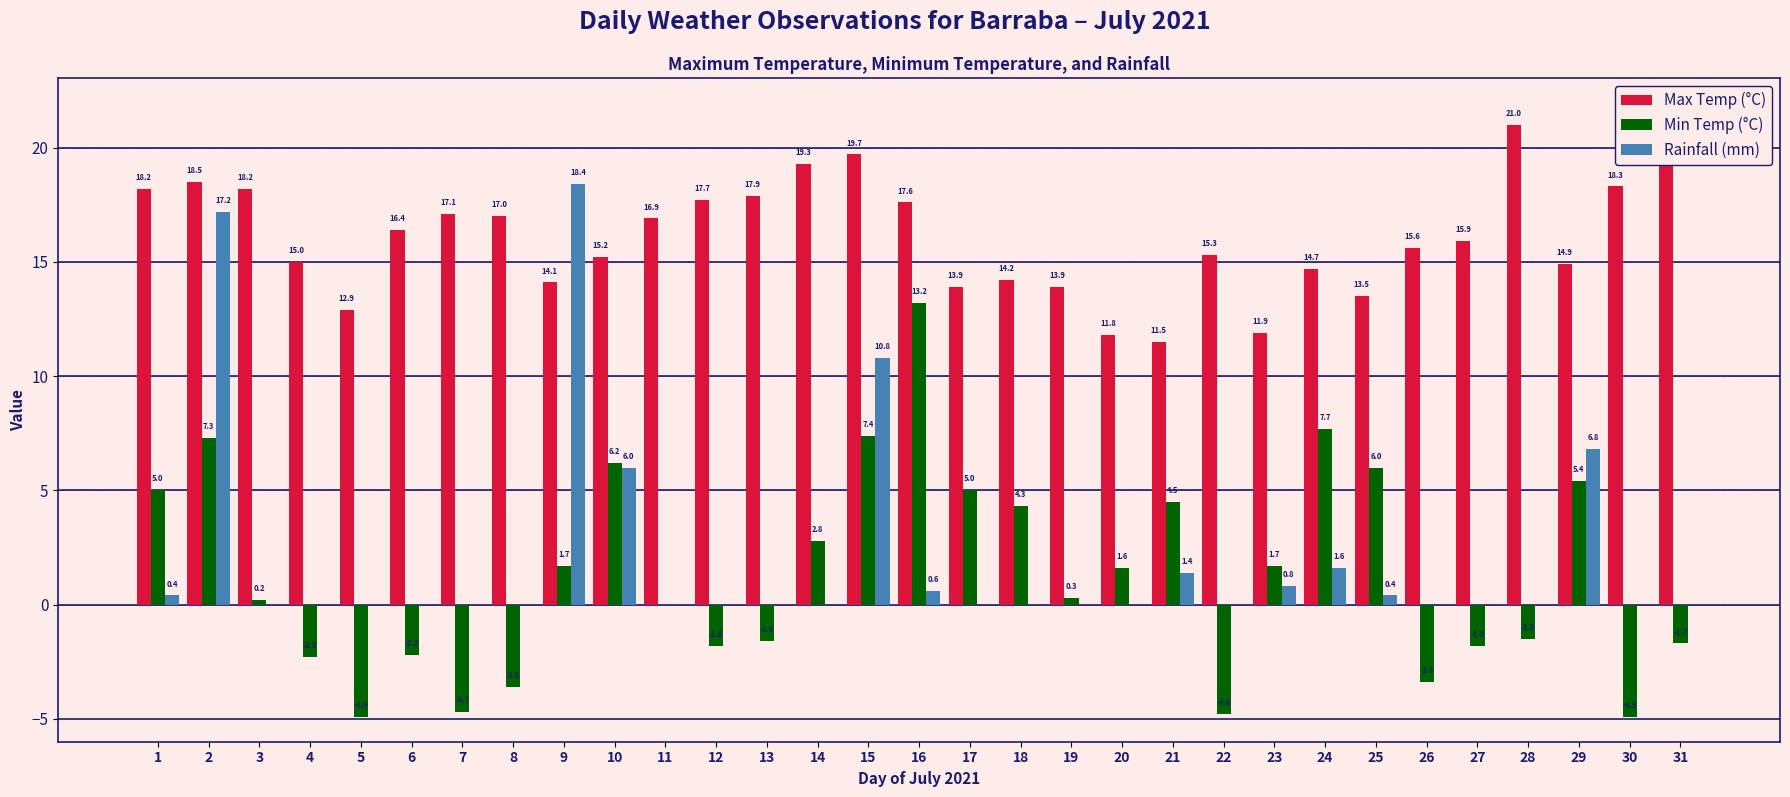

What is the average value of the Min Temp (°C) series?

1.3